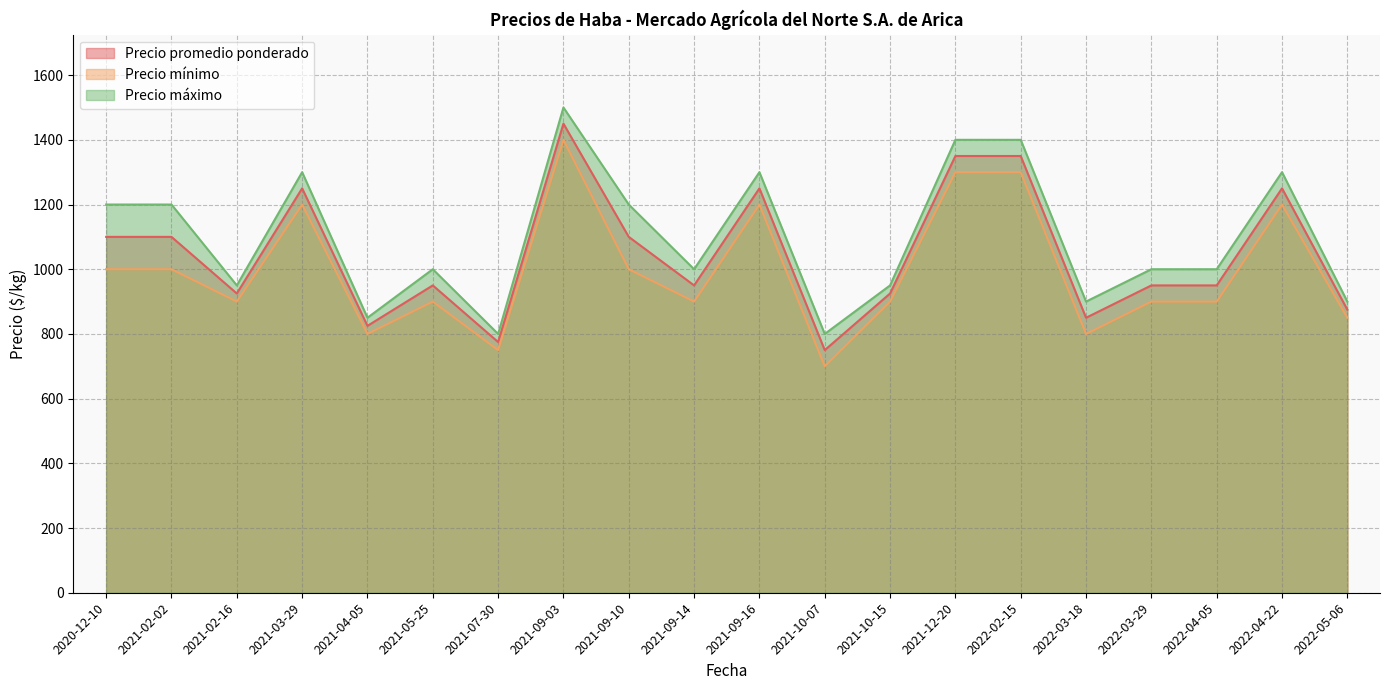

How many lines are shown in the chart?

3